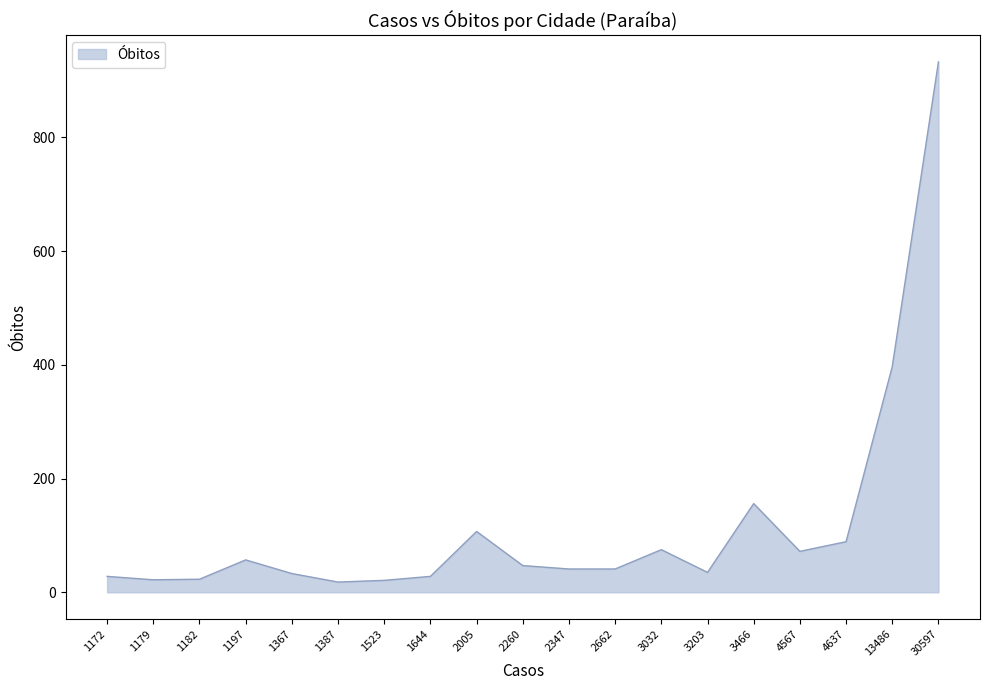

How many values are below 41?

8